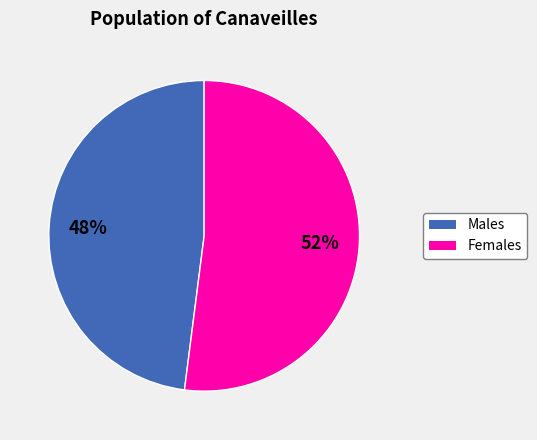

To the nearest percent, what is the average slice percentage?

50%